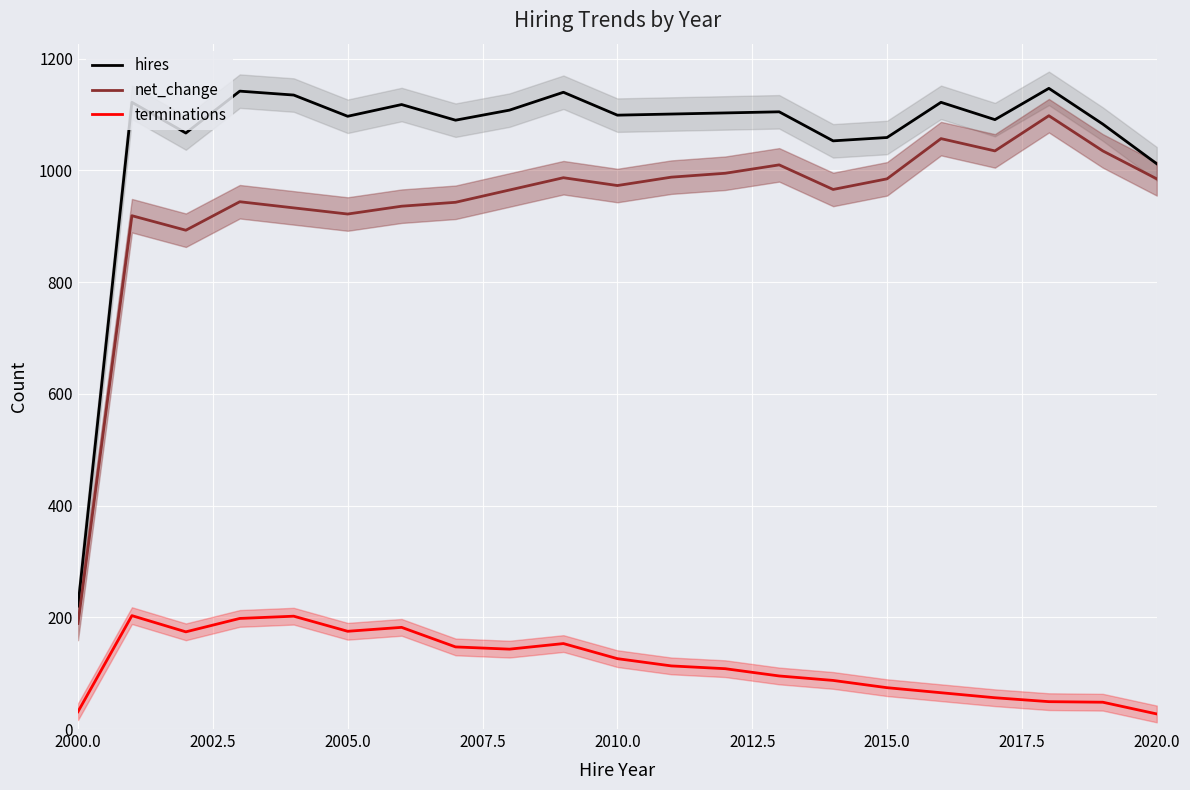

True or false: terminations and hires cross at least once.

False